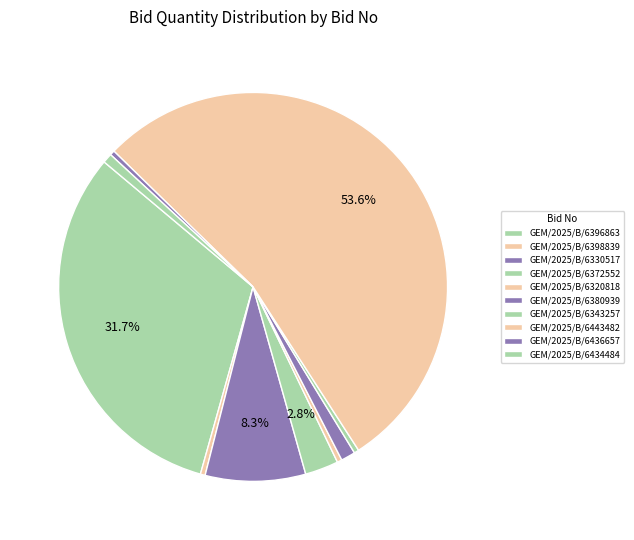

To the nearest percent, what is the difference between the largest and smallest slice percentages?

53%